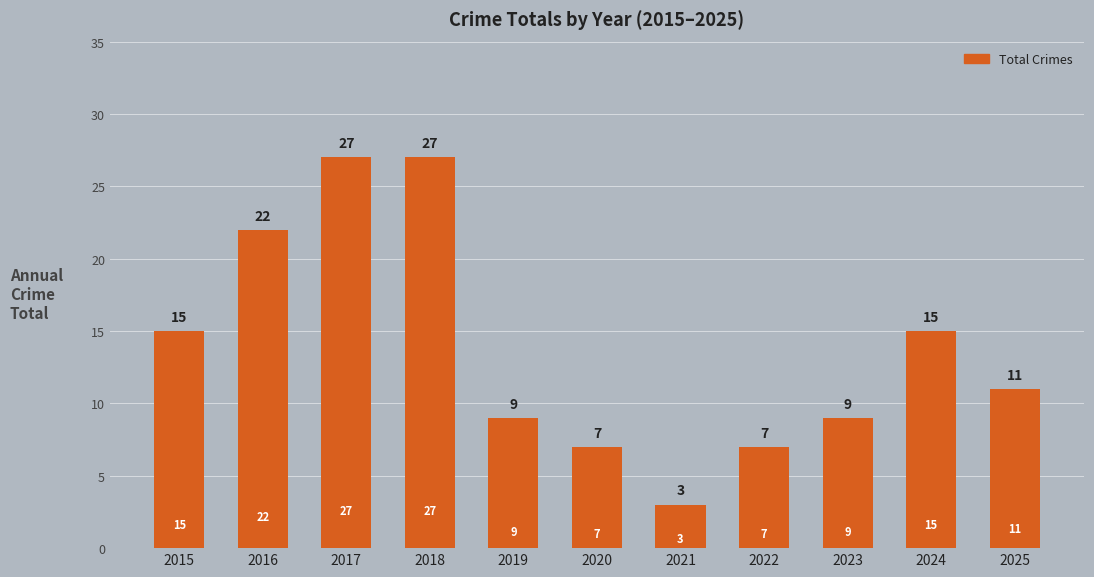

What is the change in value from 2021 to 2025?

+8